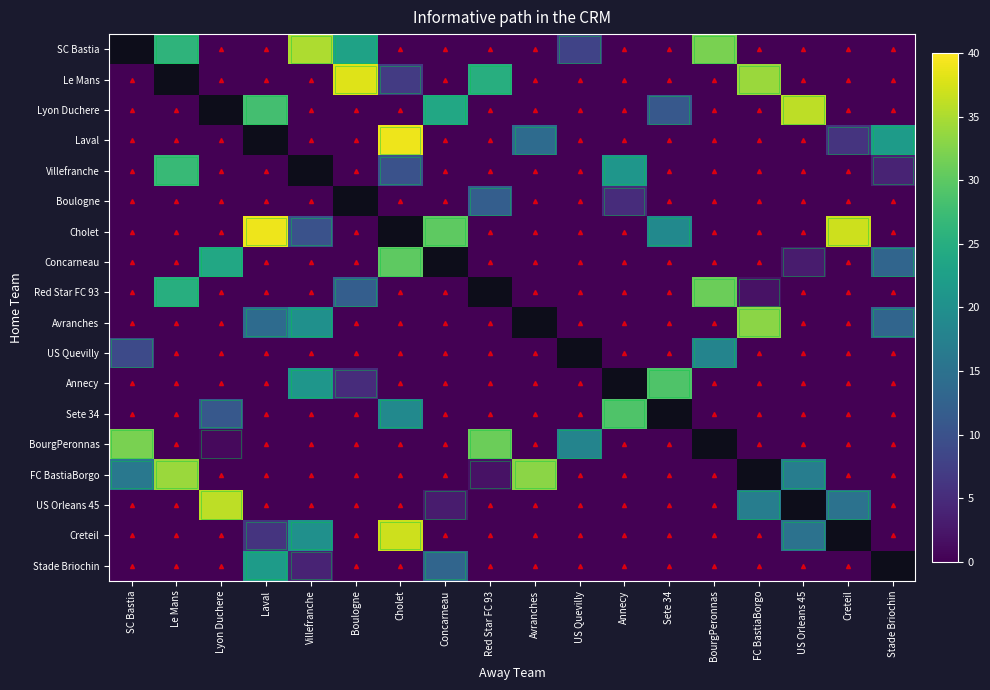

At US Orleans 45, list the series in order from smallest to largest.

SC Bastia, Le Mans, Laval, Villefranche, Boulogne, Cholet, Red Star FC 93, Avranches, US Quevilly, Annecy, Sete 34, BourgPeronnas, Stade Briochin, Concarneau, Creteil, FC BastiaBorgo, Lyon Duchere, US Orleans 45